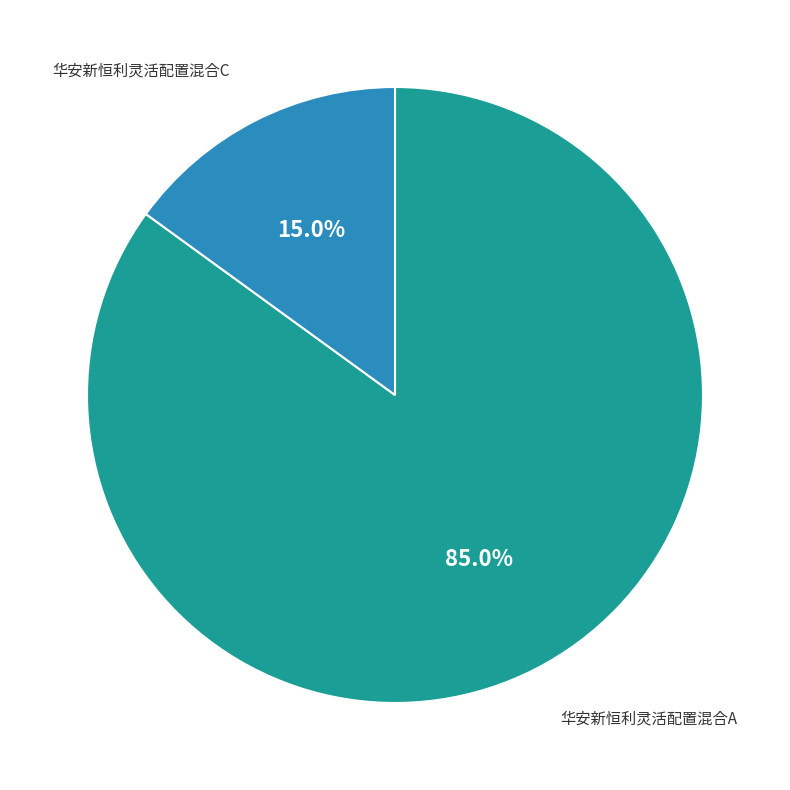

To the nearest percent, what is the difference between the 华安新恒利灵活配置混合A and 华安新恒利灵活配置混合C slice percentages?

70%